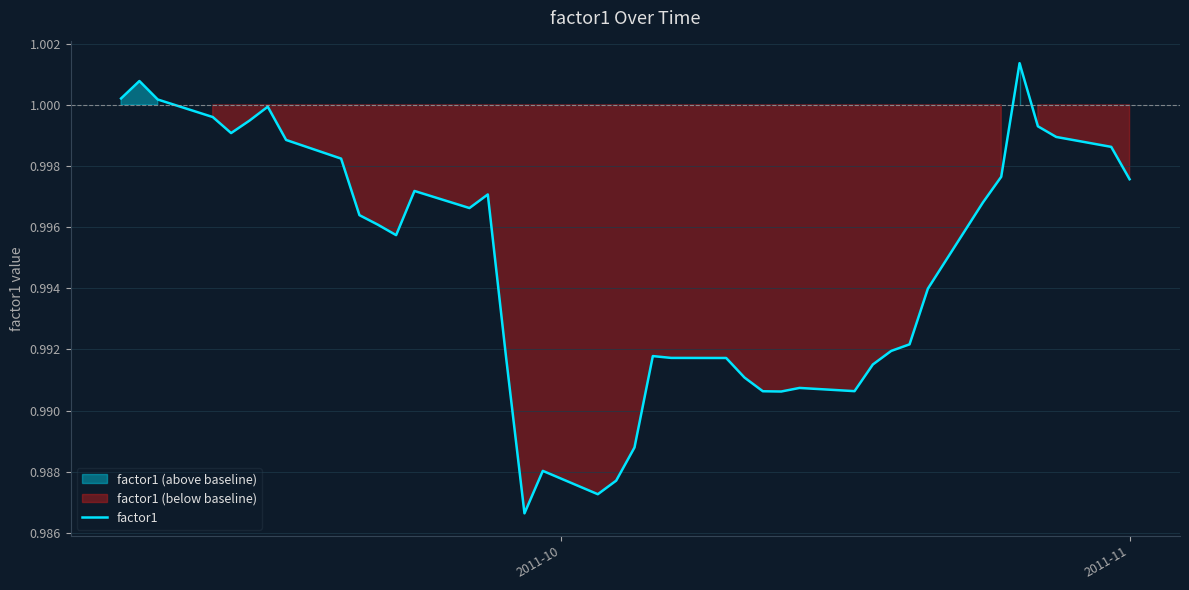

What is the greatest value displayed?

1.0